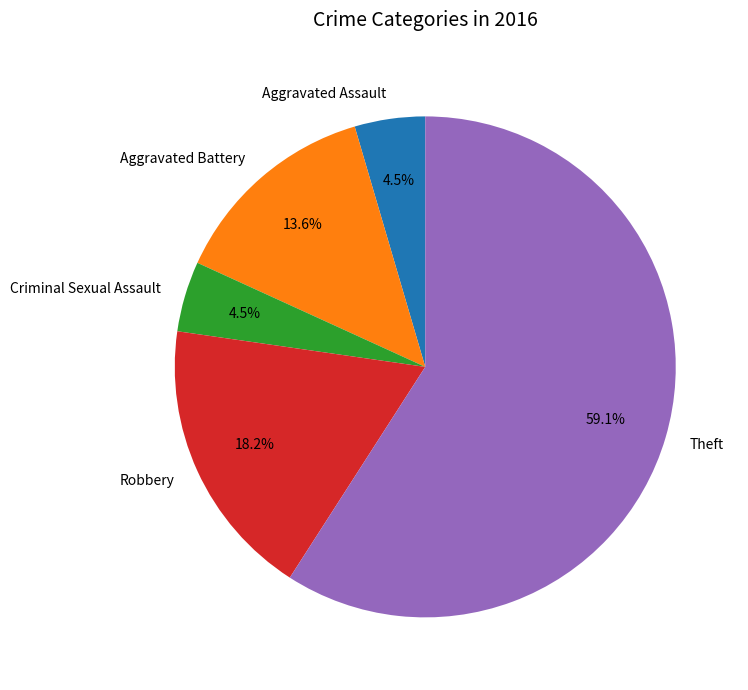

What percentage is NOT represented by Aggravated Battery?

86.4%